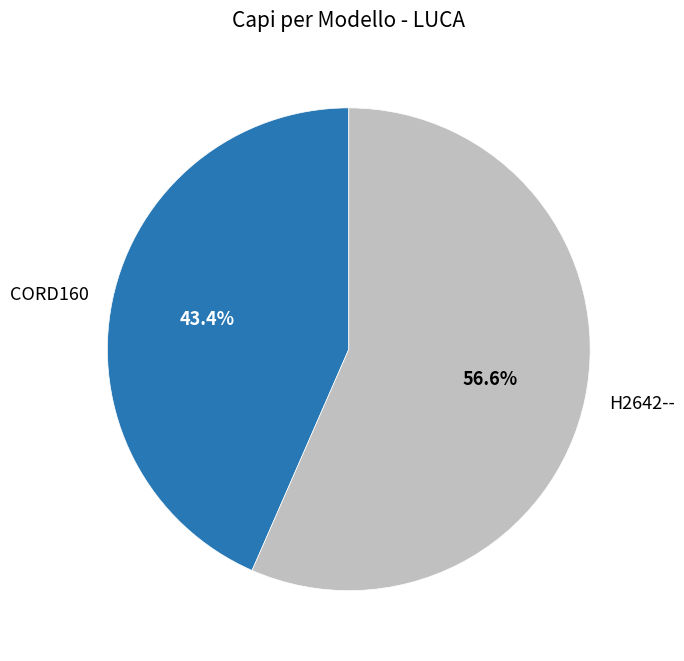

How many segments does this pie chart have?

2